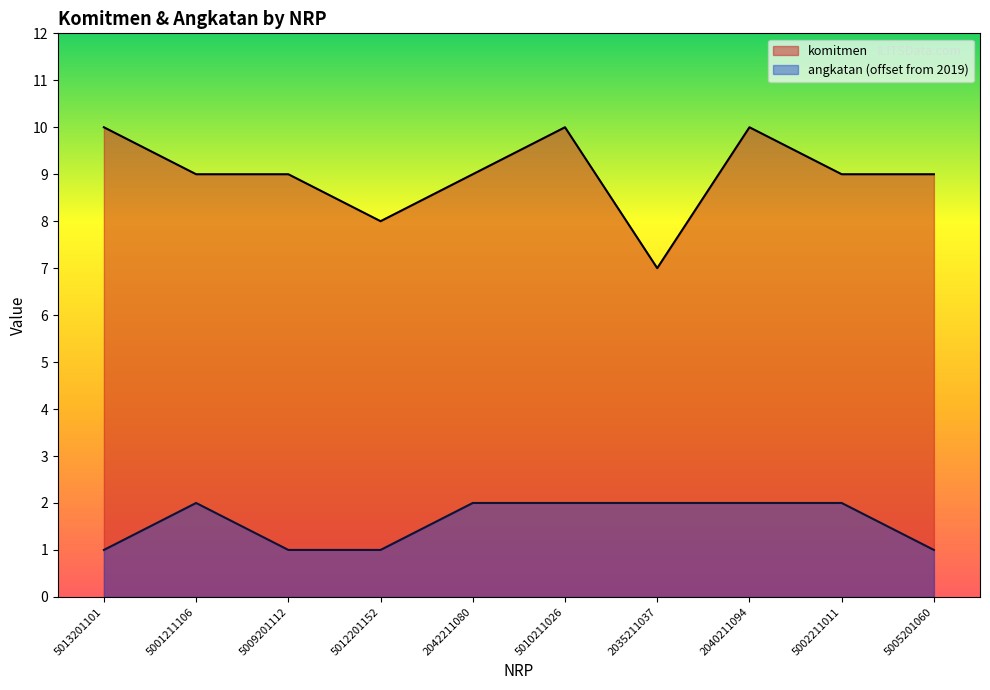

How many interior local peaks does the angkatan series have?

1